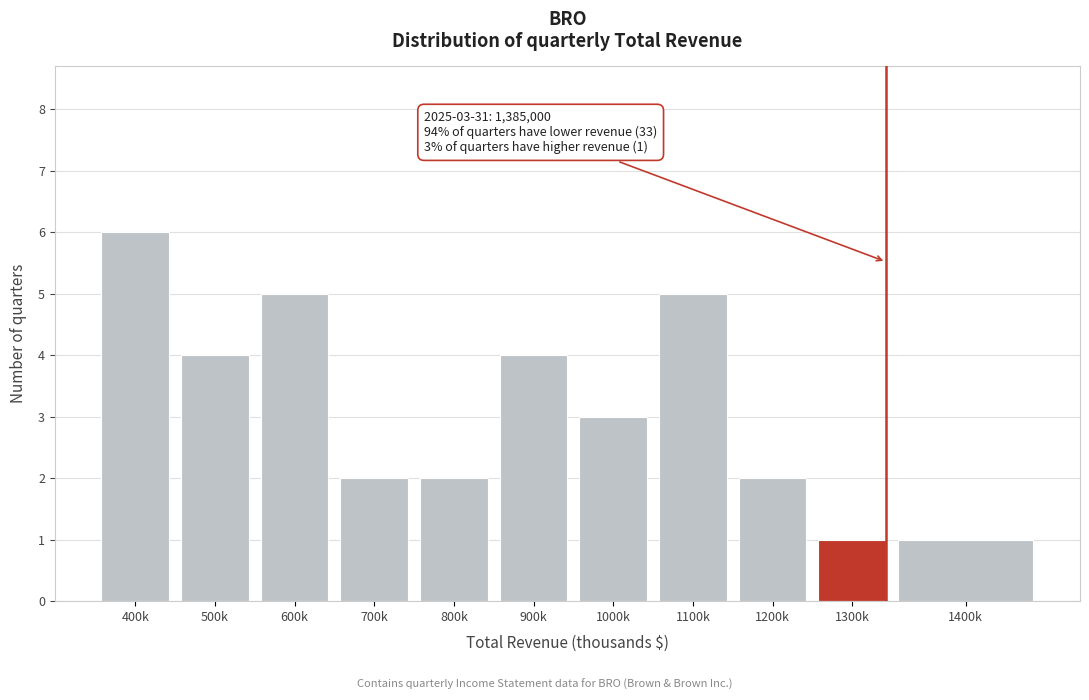

Reading right to left, list all the values displayed in this chart.

1	1	2	5	3	4	2	2	5	4	6